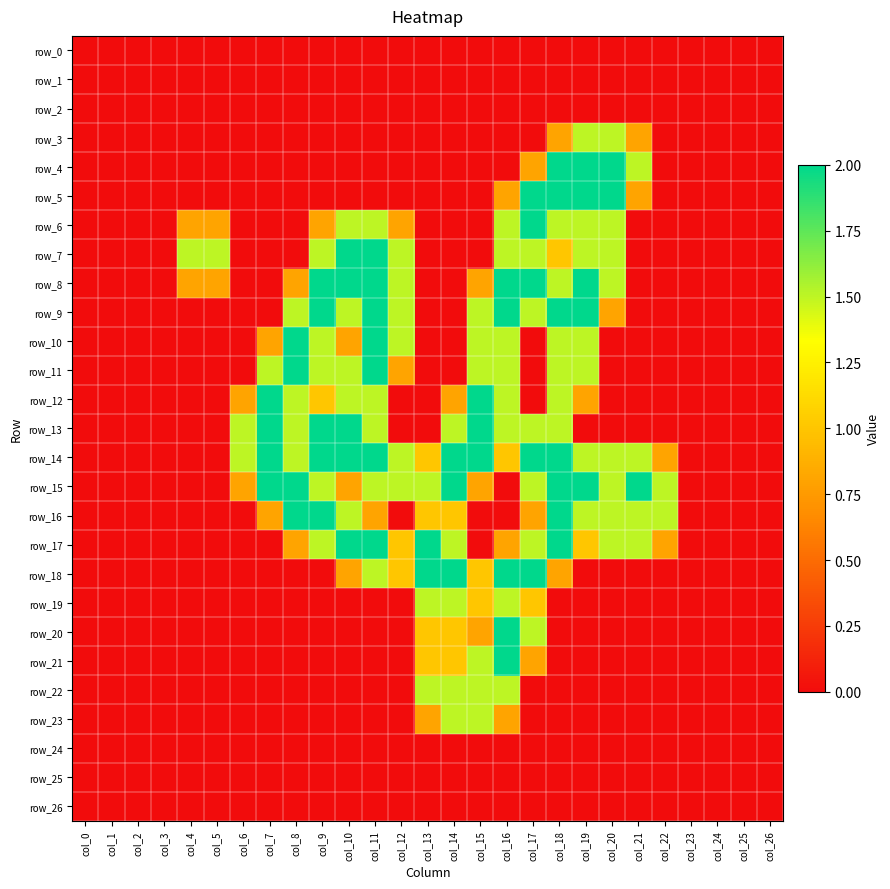

Count the number of categories in the chart.

27